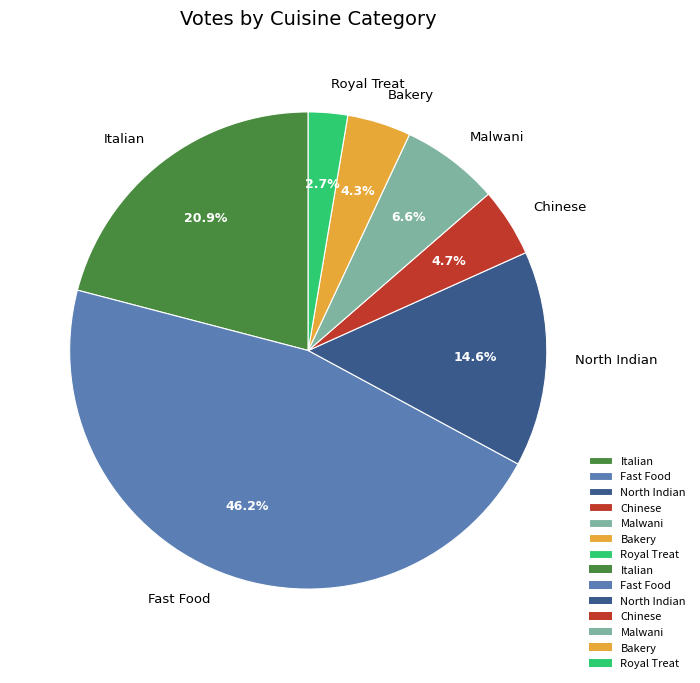

Does any single category account for the majority?

No